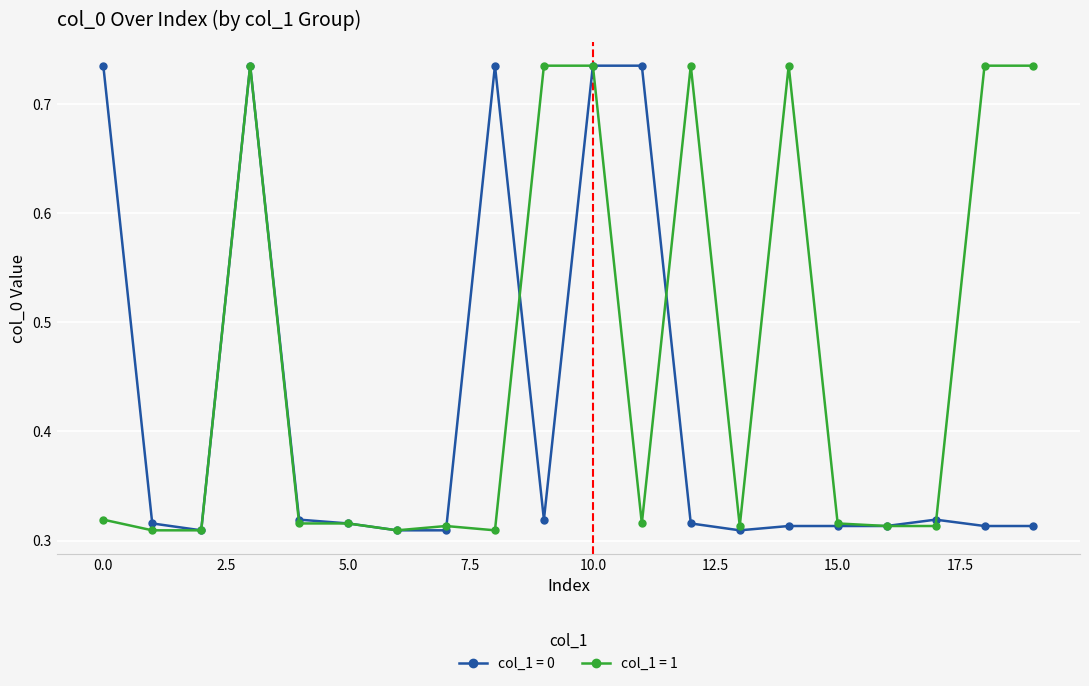

Which series has the largest total across all categories?

col_1 = 1